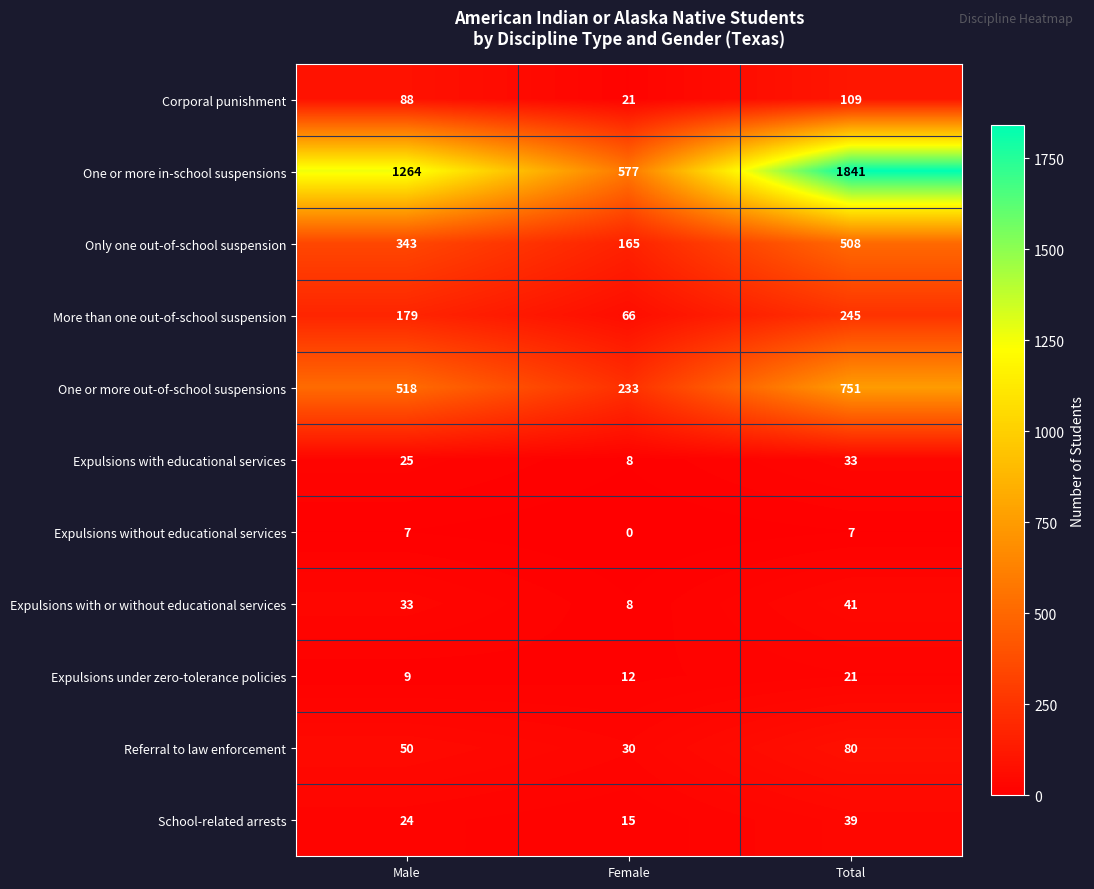

True or false: Referral to law enforcement has a value of 111 at Total.

False